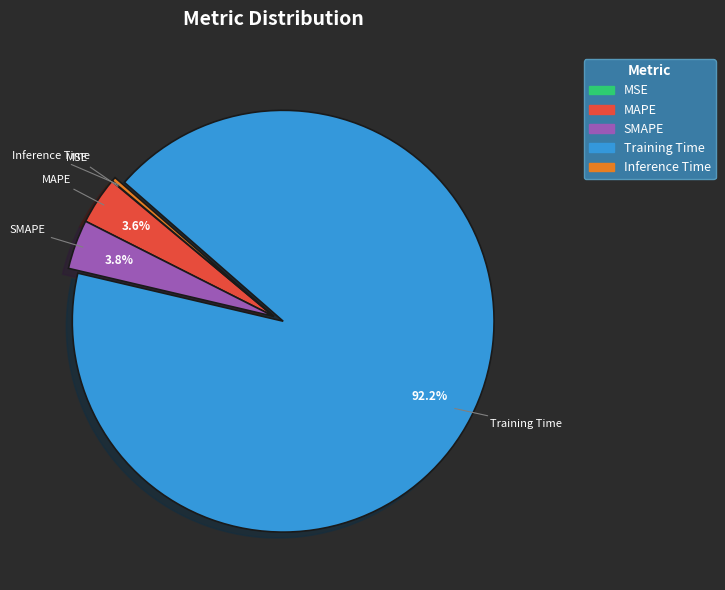

Which category has the biggest portion of the pie?

Training Time